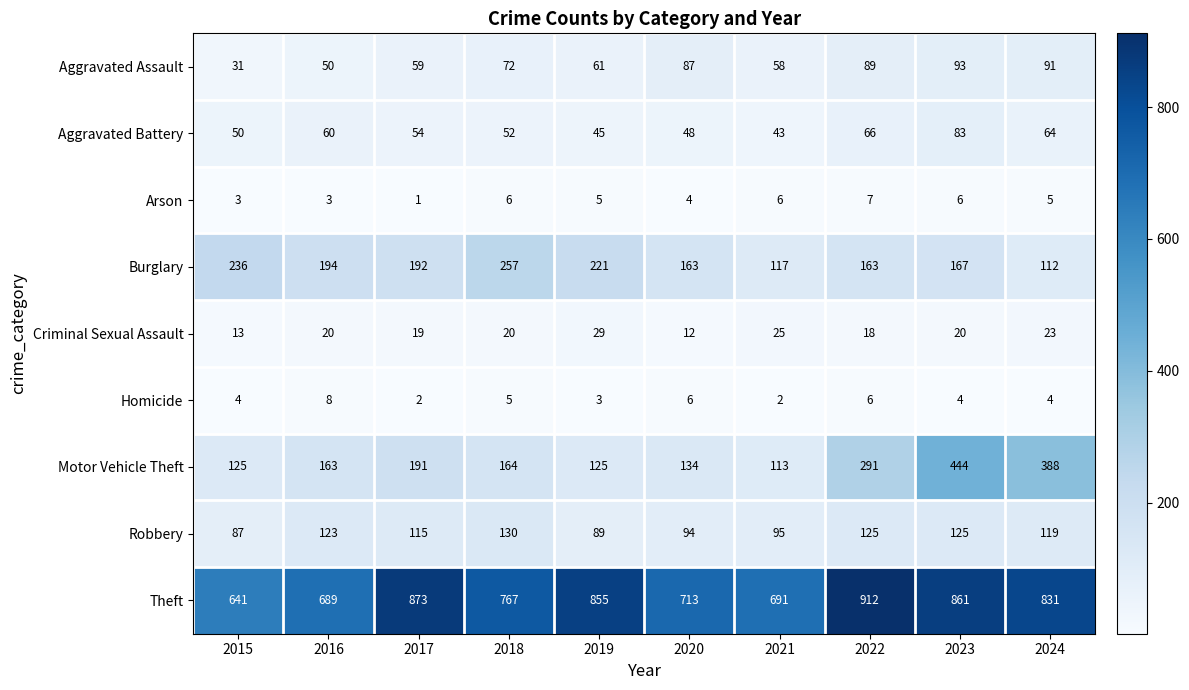

What is the maximum value shown in the chart?

912